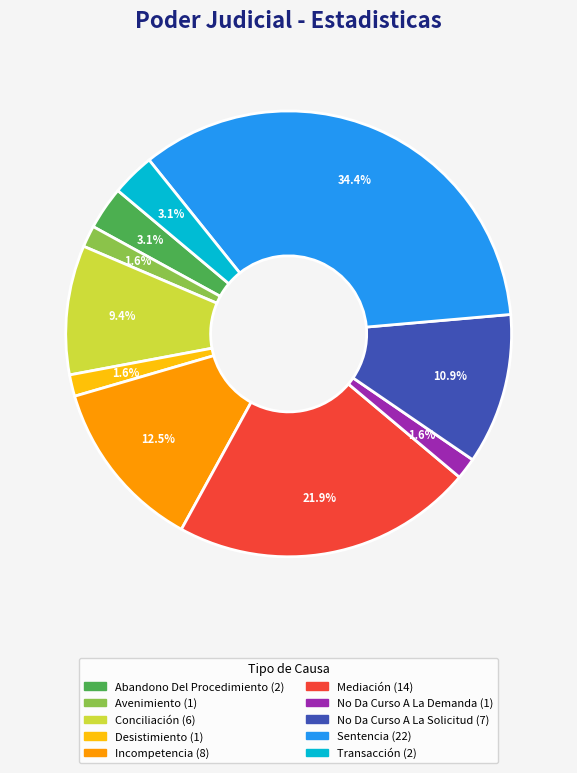

What is the total percentage of Mediación and No Da Curso A La Solicitud?

32.8%